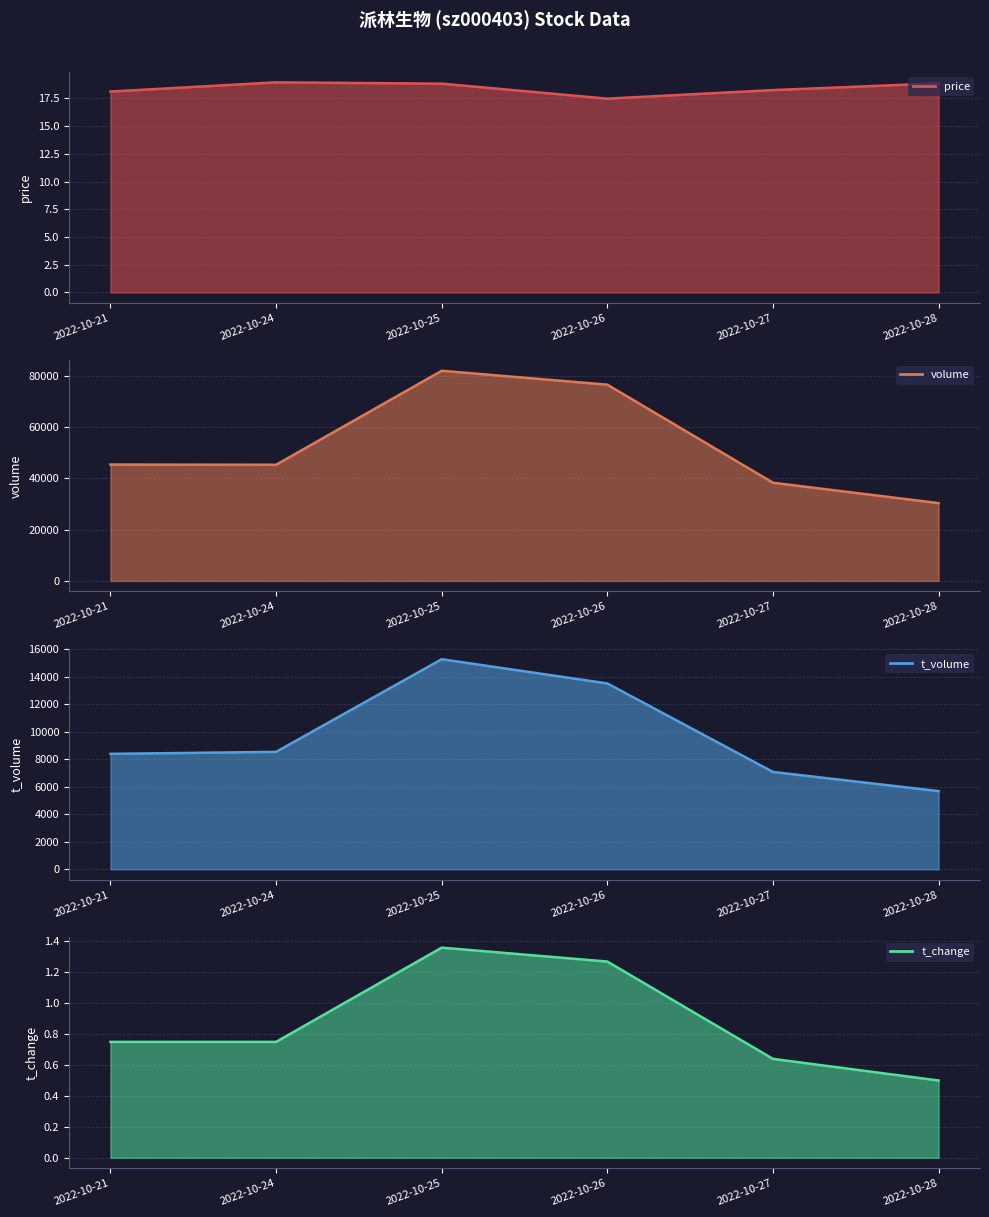

How many t_volume values are between 7078 and 13512?

4